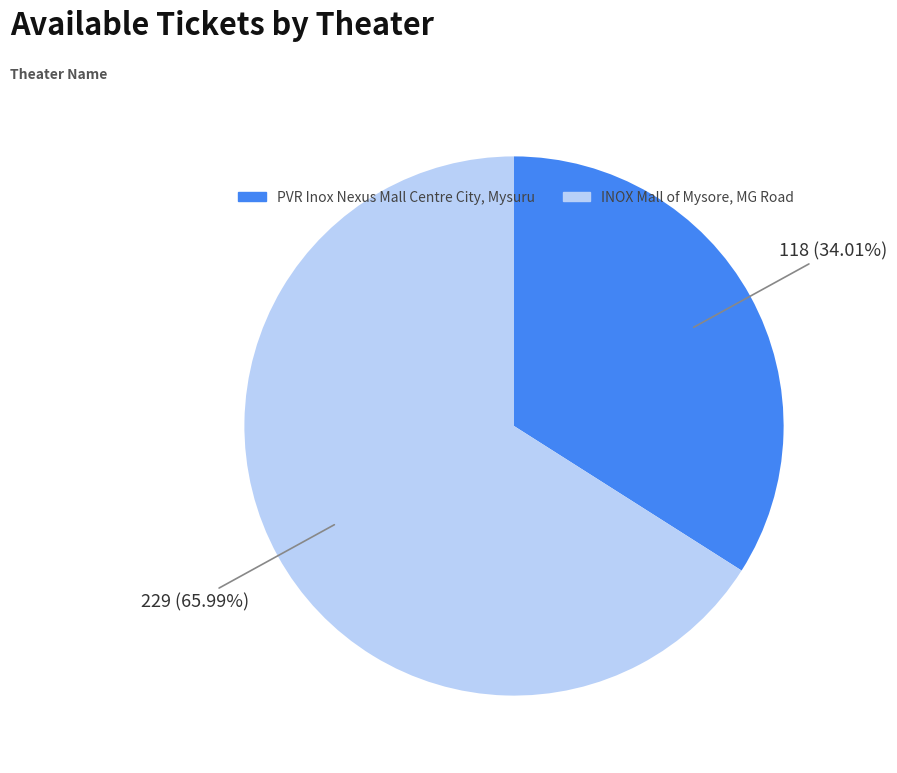

Rank the categories by value from highest to lowest.

INOX Mall of Mysore, MG Road, PVR Inox Nexus Mall Centre City, Mysuru